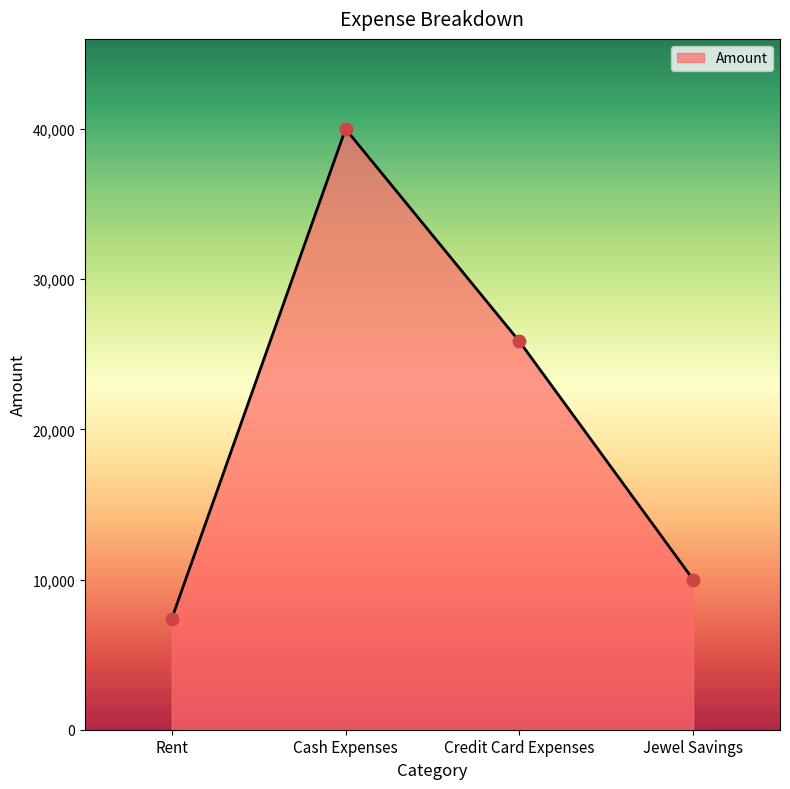

What is the change in value from Rent to Cash Expenses?

+32600